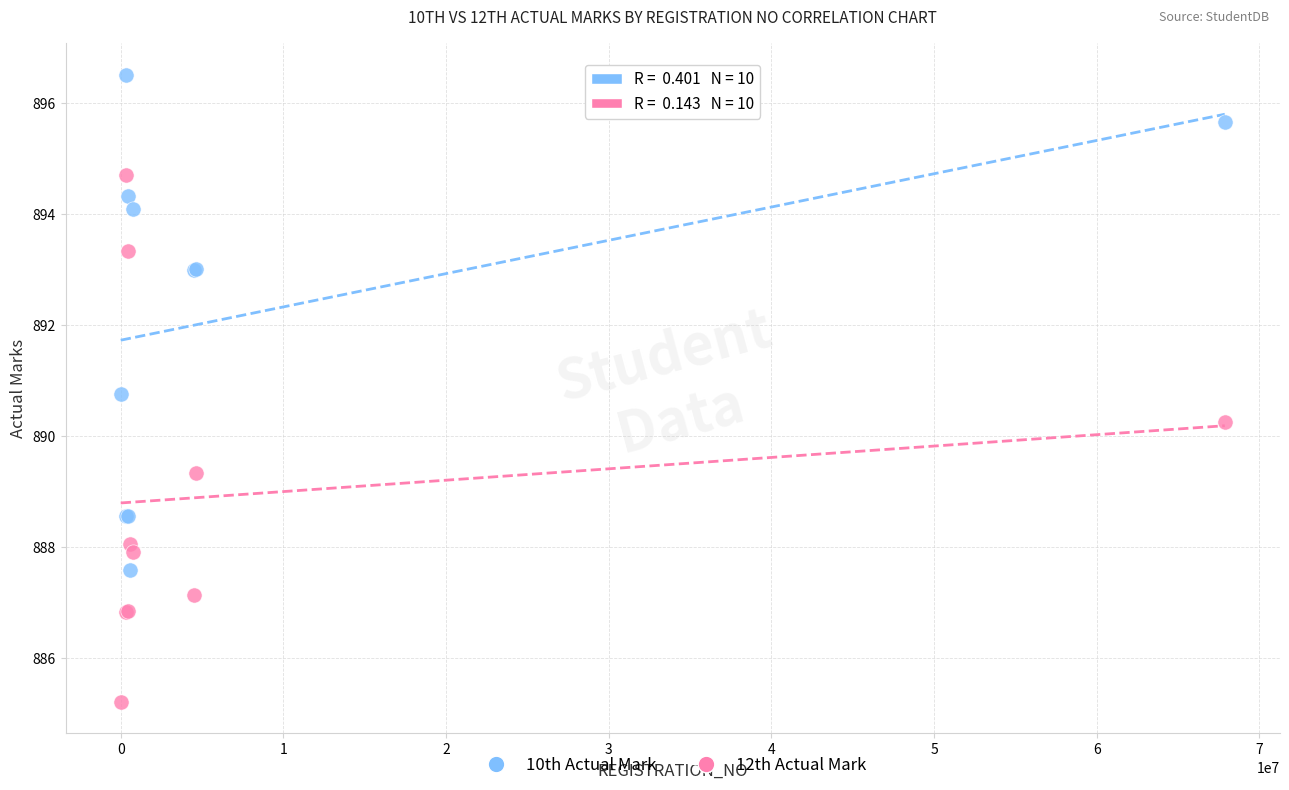

Across all series, what Y value is closest to 890?

890.2